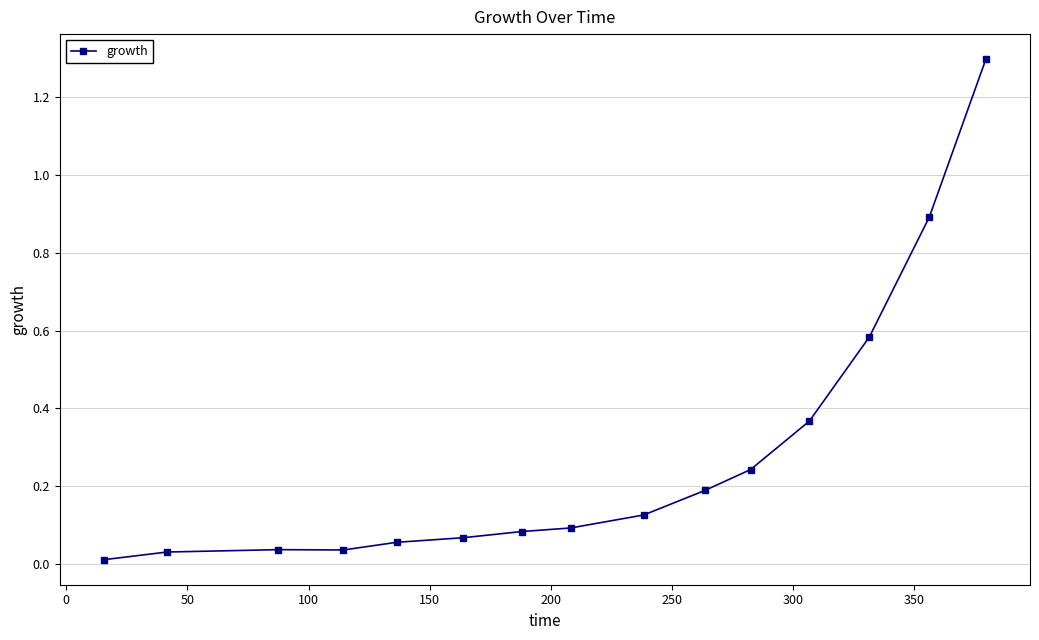

What is the greatest value displayed?

1.3